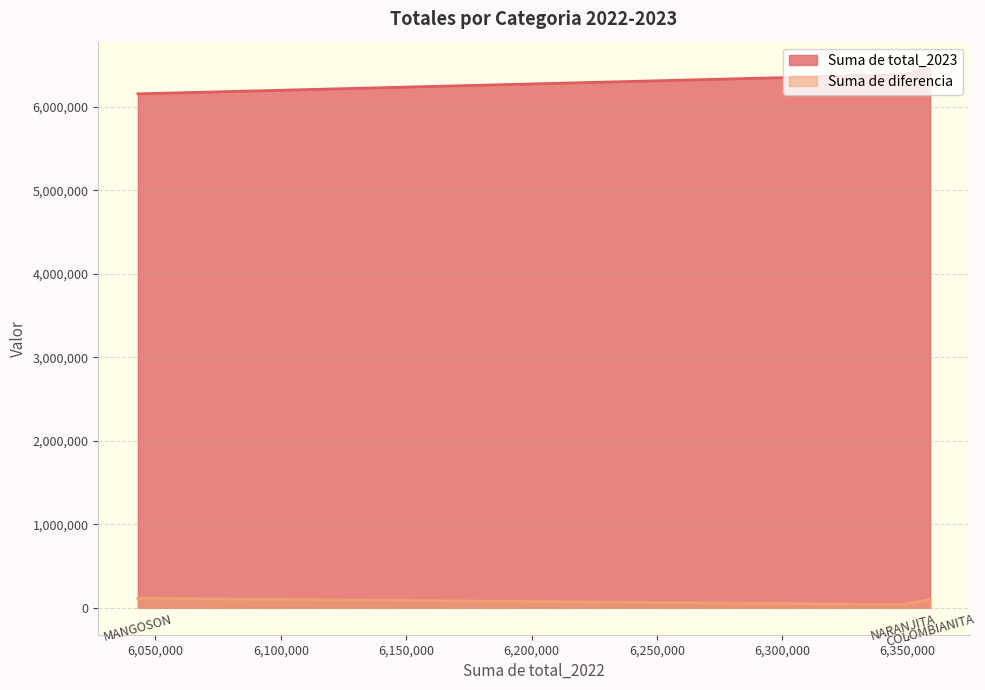

Count the values in the range 38862 to 113262.

3